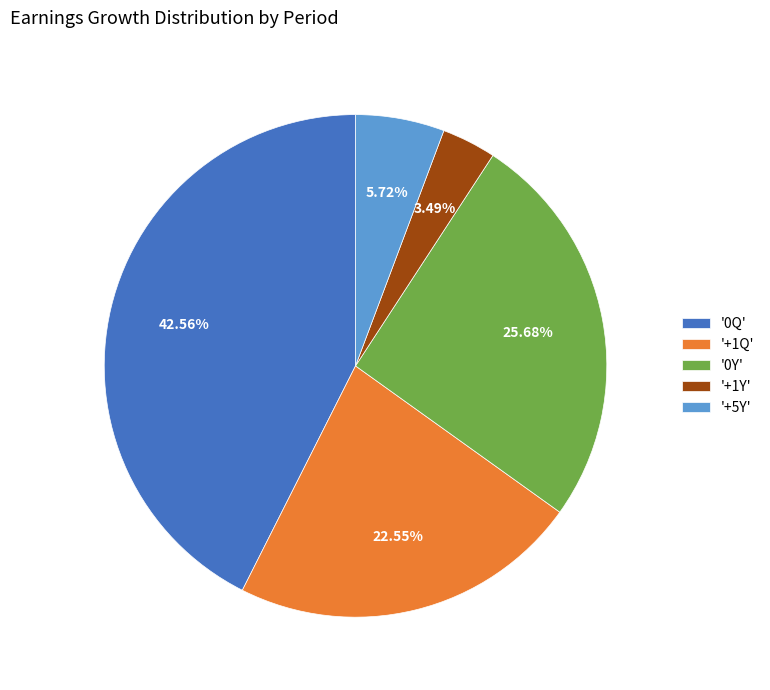

Approximately how many times larger is the value at '+1Q' compared to '+5Y'?

3.9